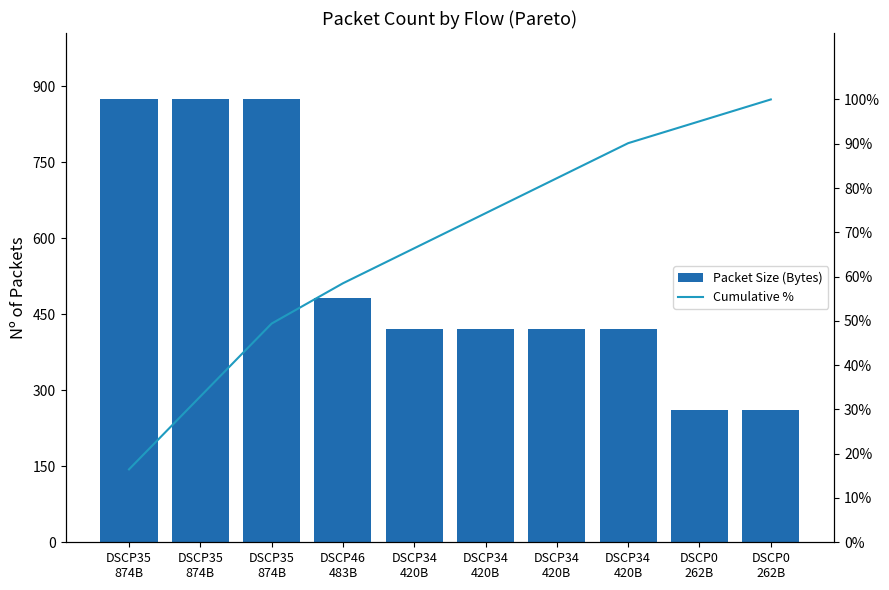

Is the value of Cumulative % at DSCP35
874B greater than the value of Packet Size (Bytes) at DSCP34
420B?

No